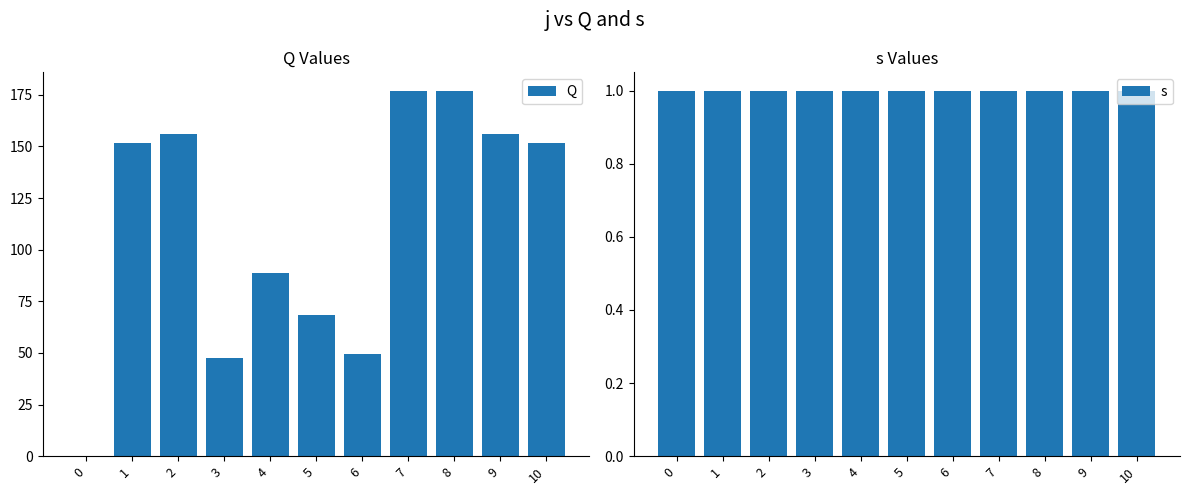

What is the lowest value of the s series?

1.0